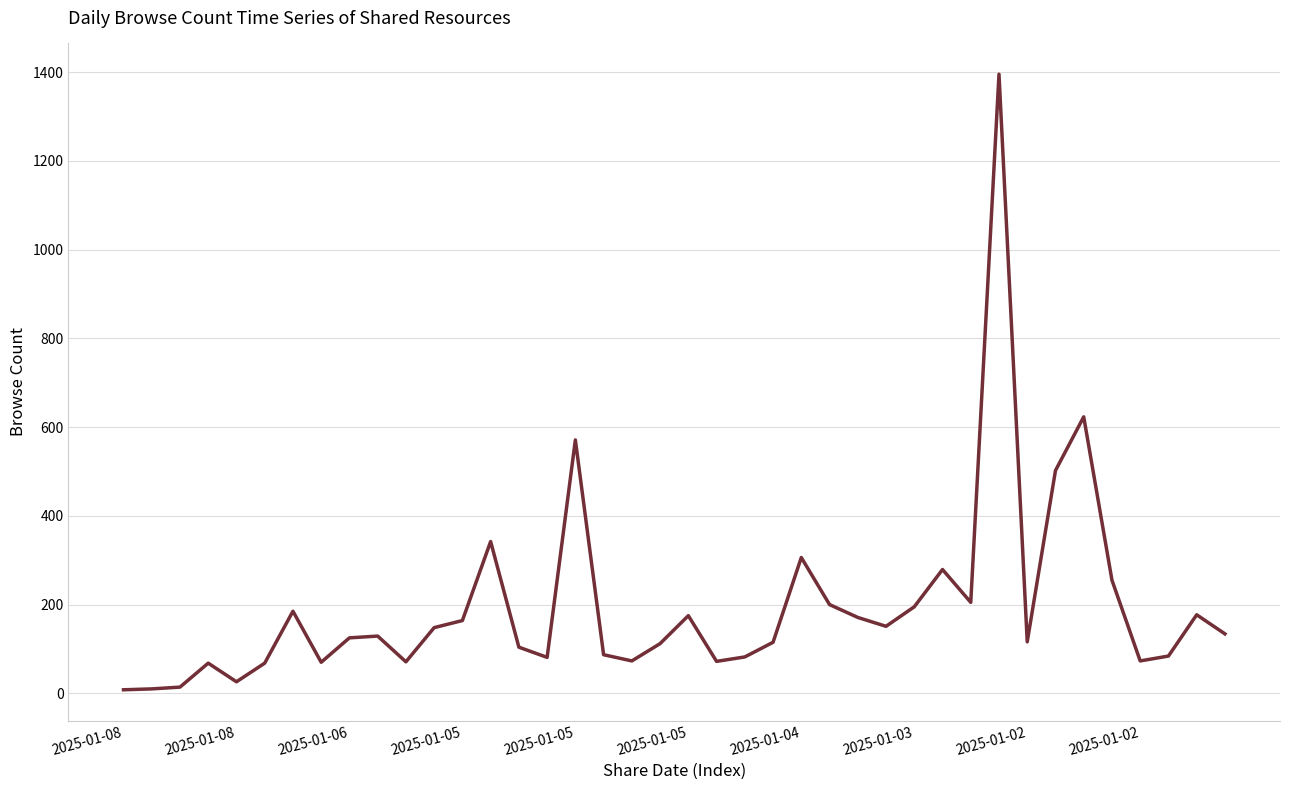

What is the maximum value shown in the chart?

1395